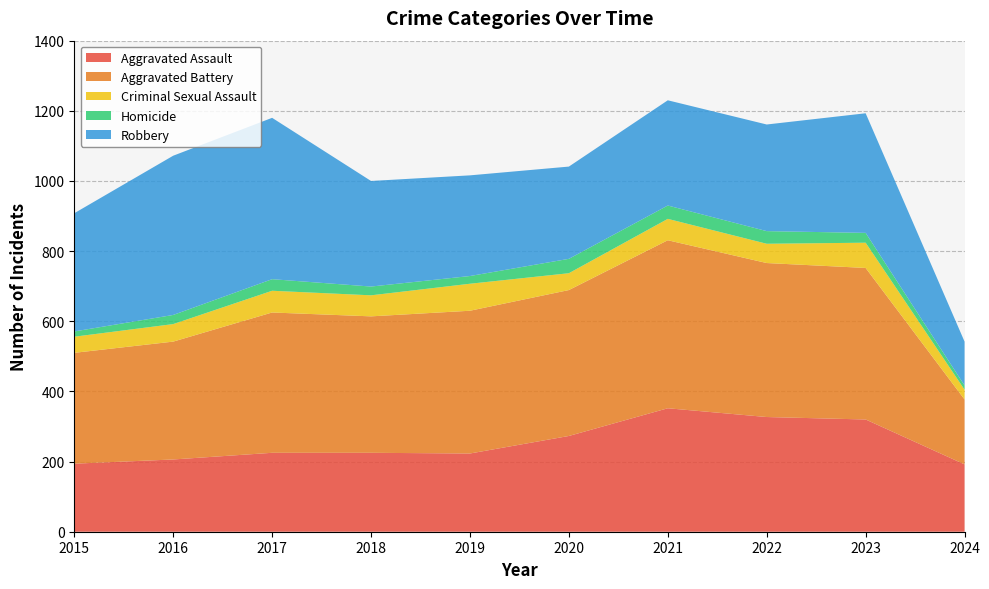

Reading left to right, extract all data points from this chart.

Aggravated Assault: 2015=194	2016=206	2017=225	2018=225	2019=223	2020=273	2021=352	2022=327	2023=320	2024=192
Aggravated Battery: 2015=316	2016=336	2017=400	2018=389	2019=407	2020=416	2021=479	2022=439	2023=432	2024=185
Criminal Sexual Assault: 2015=46	2016=50	2017=62	2018=60	2019=77	2020=48	2021=61	2022=55	2023=72	2024=28
Homicide: 2015=15	2016=26	2017=33	2018=25	2019=22	2020=41	2021=38	2022=36	2023=28	2024=12
Robbery: 2015=337	2016=454	2017=460	2018=301	2019=287	2020=263	2021=300	2022=304	2023=341	2024=125